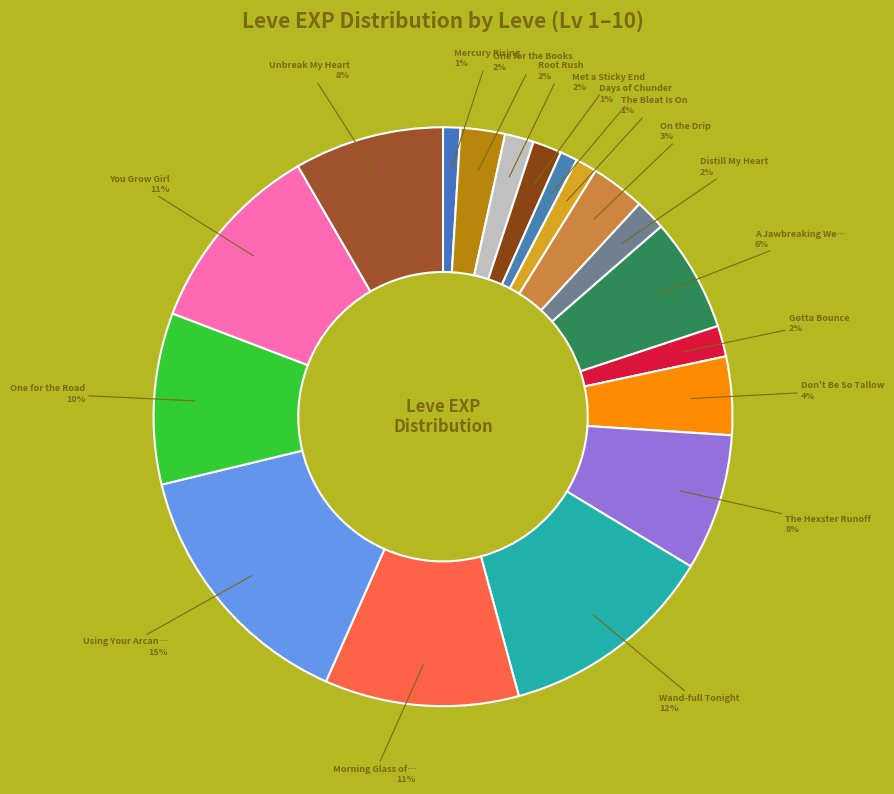

How many segments does this pie chart have?

18